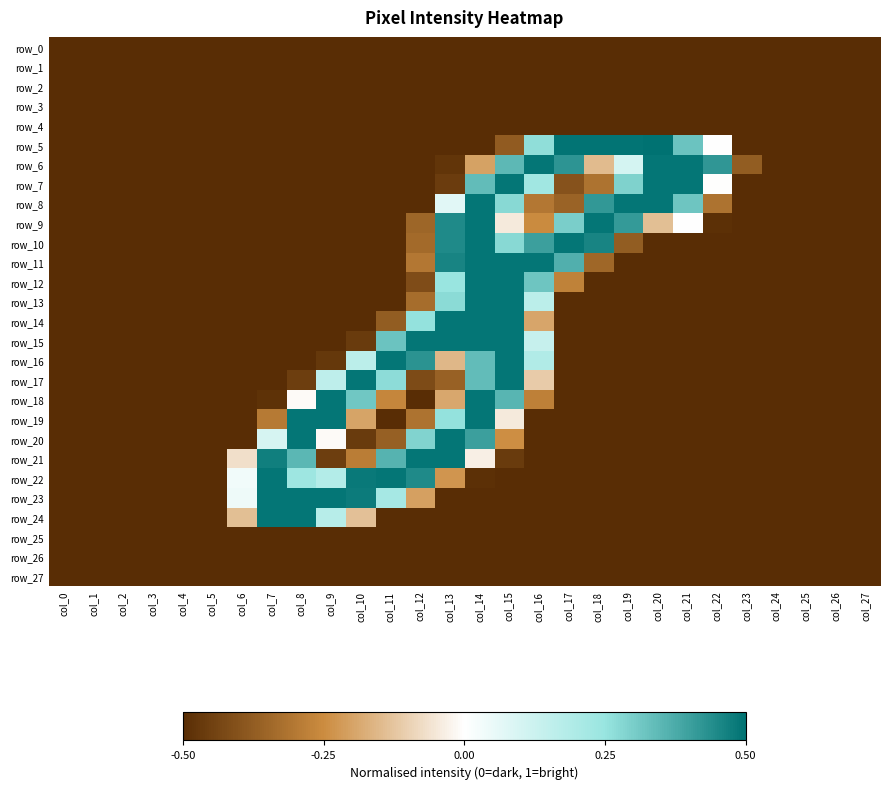

What is the minimum value shown in the chart?

-0.5